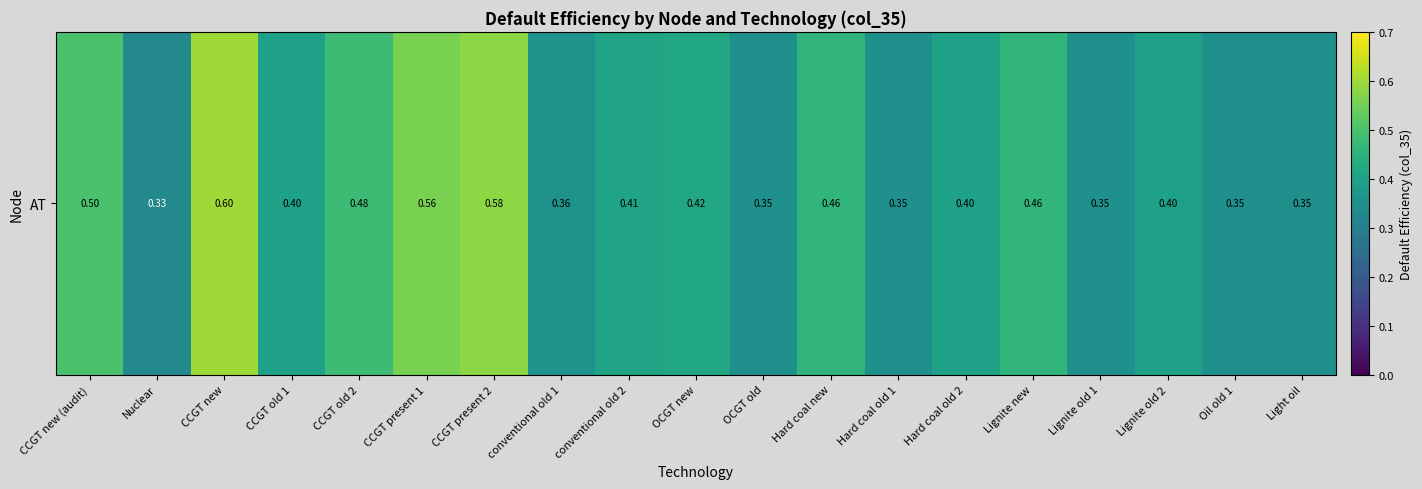

What is the smallest value displayed?

0.3